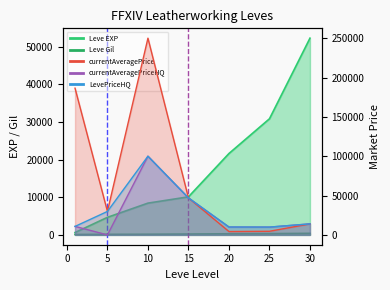

What is the maximum value shown in the chart?

250002.5